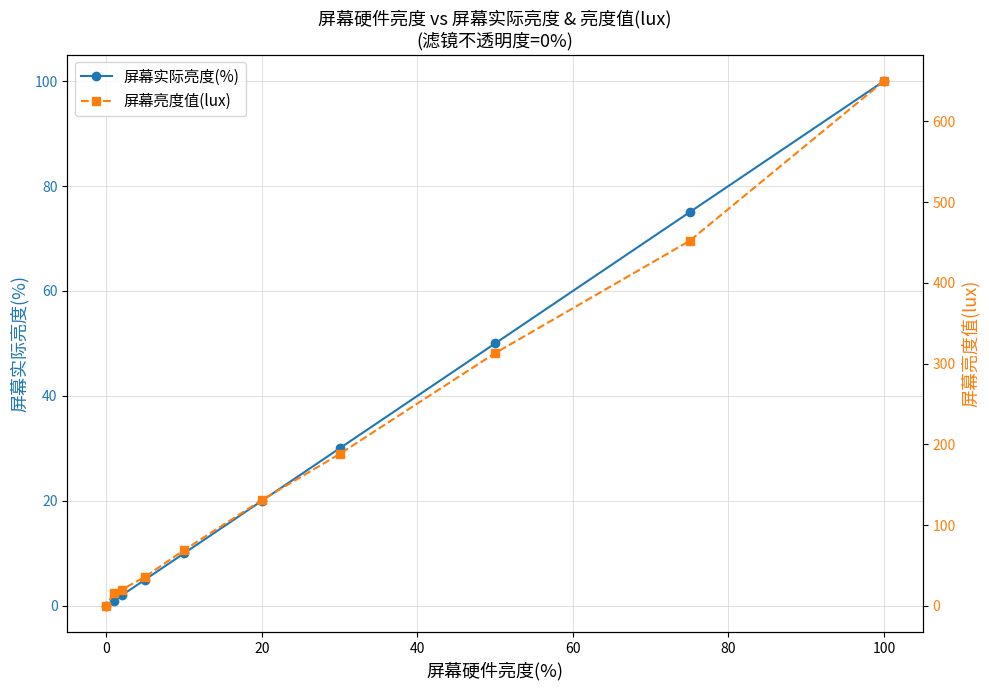

At which label does 屏幕实际亮度(%) reach its peak?

100